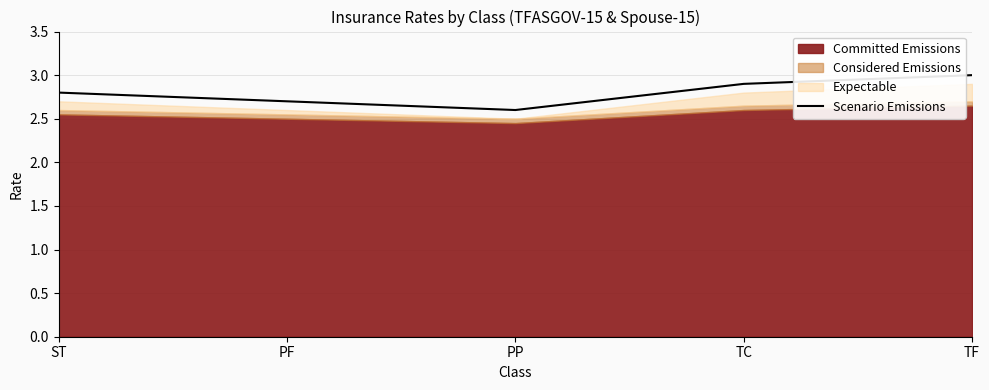

Which has a higher value, TF or TC?

TF